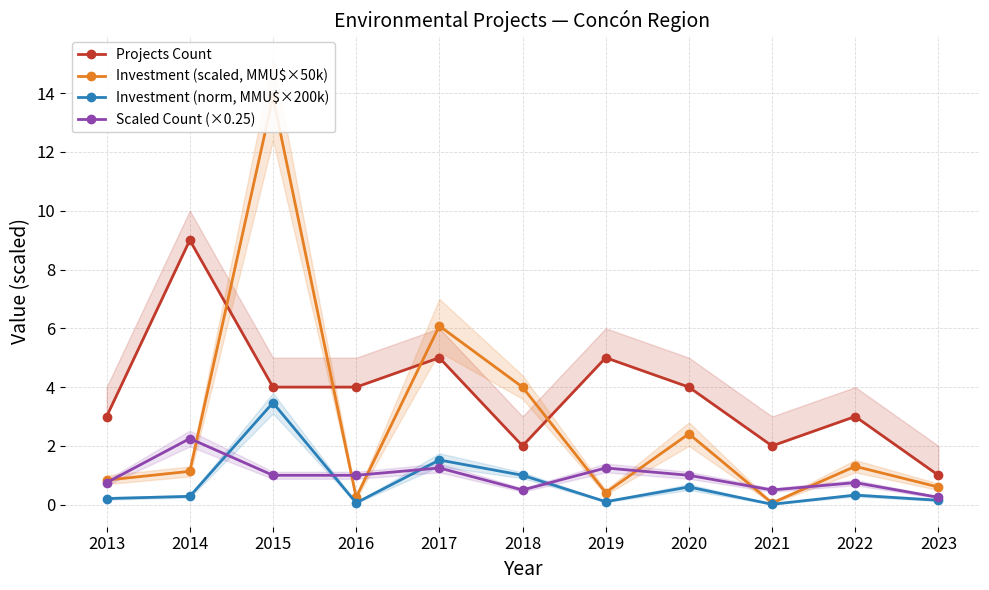

Is it true that Scaled Count (×0.25) equals 0.5 at 2021?

True